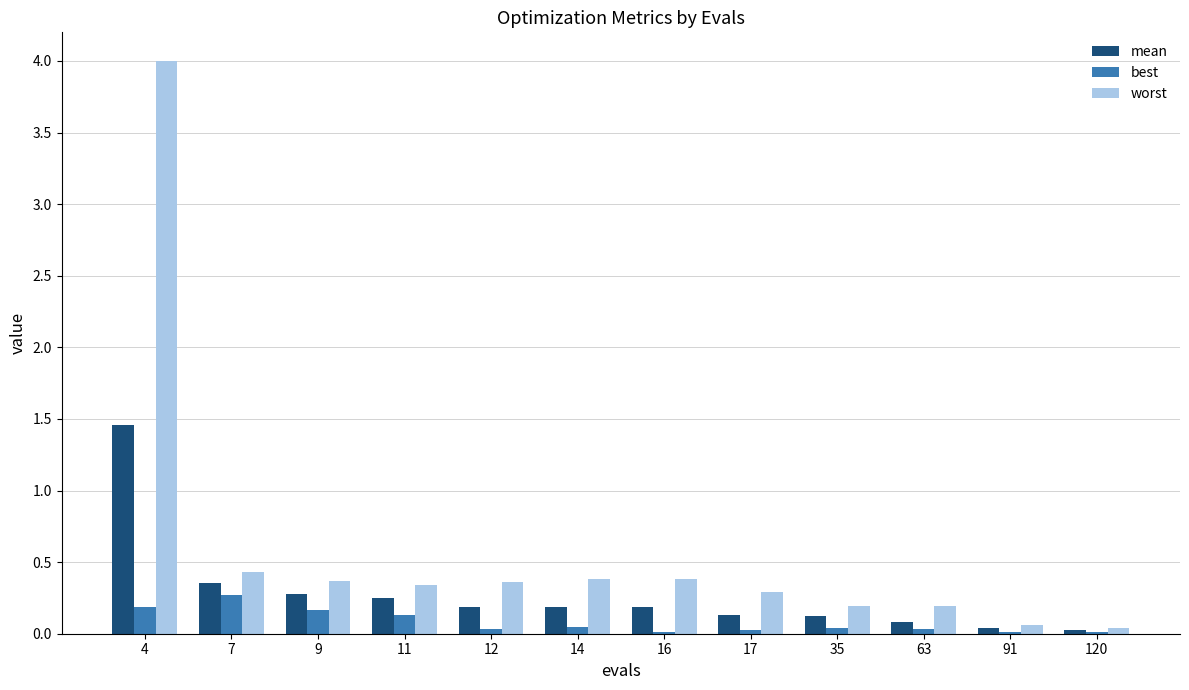

Does the chart contain stacked bars?

No